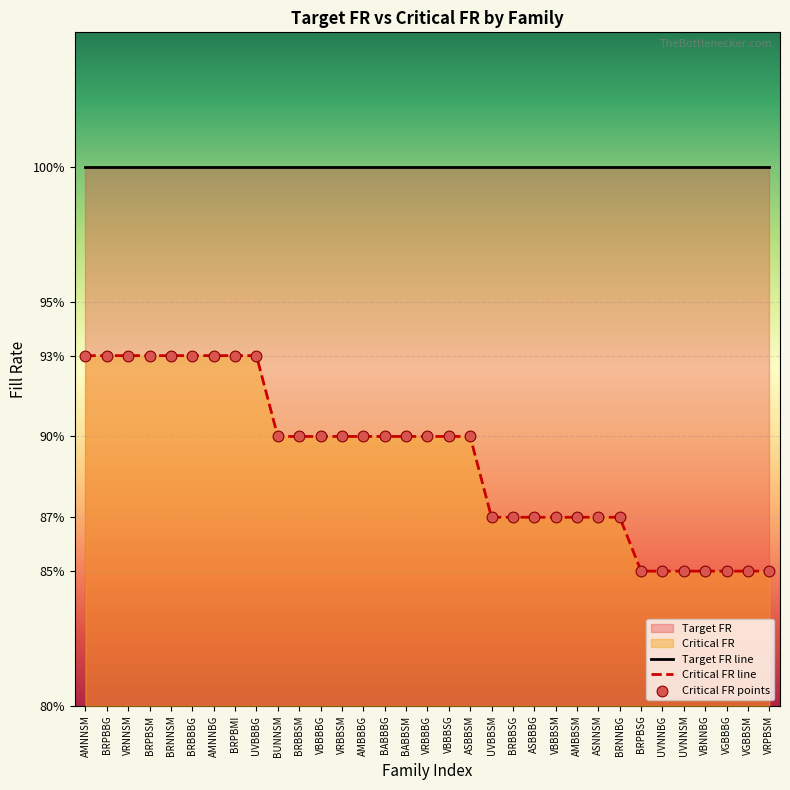

At which category is the sum across all series the highest?

AMNNSM